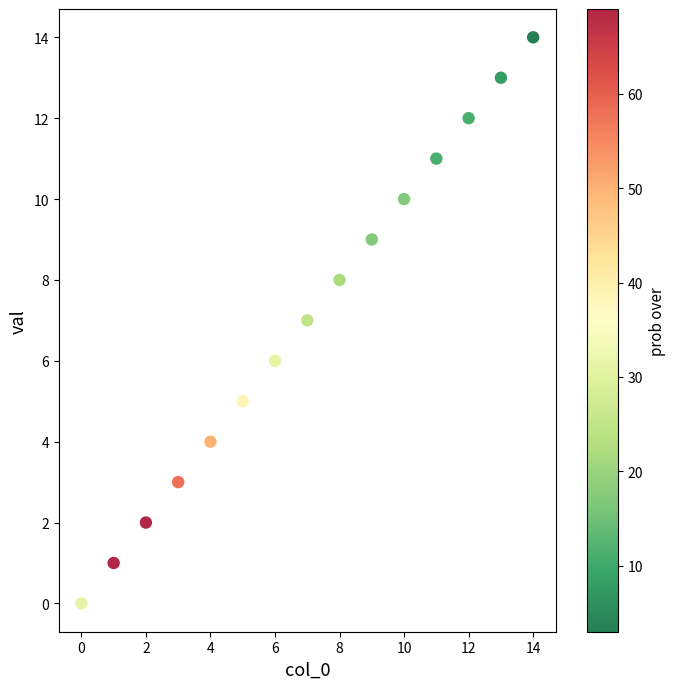

Count the number of points in this scatter plot.

15